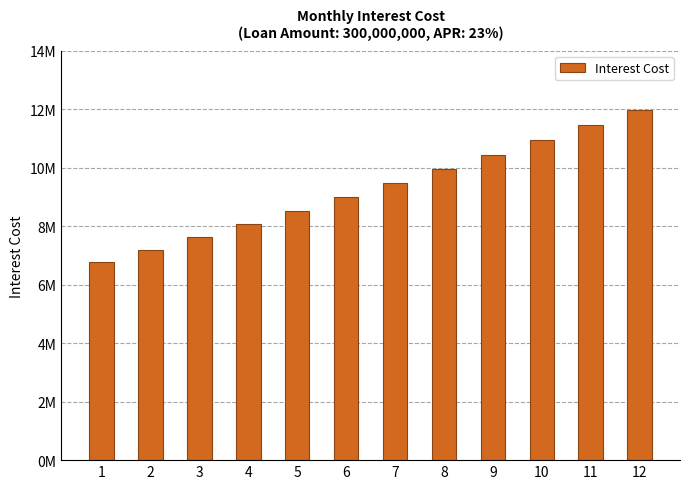

What is the change in value from 6 to 8?

+956321.4